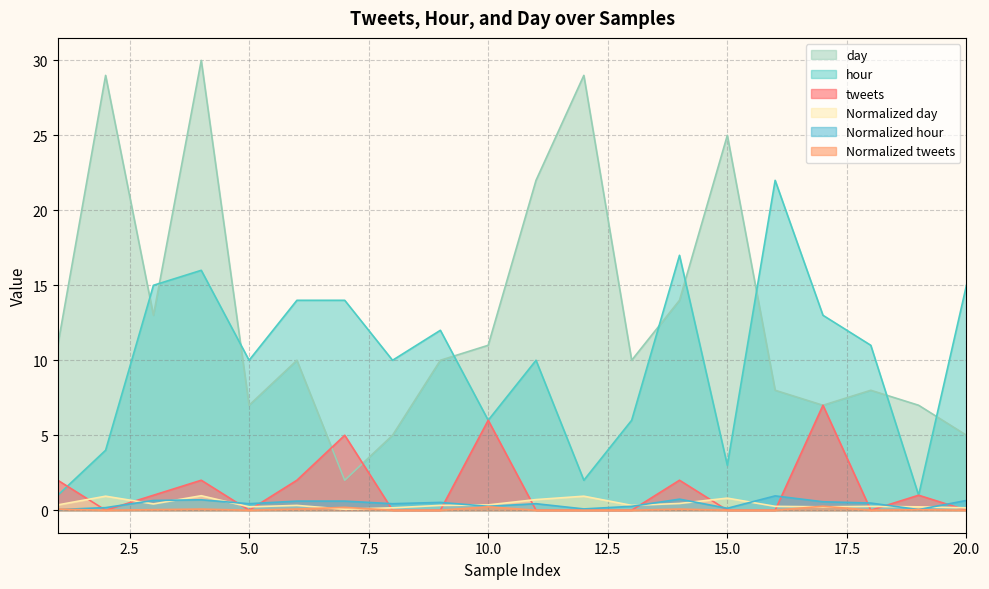

Which series has the largest total across all categories?

day